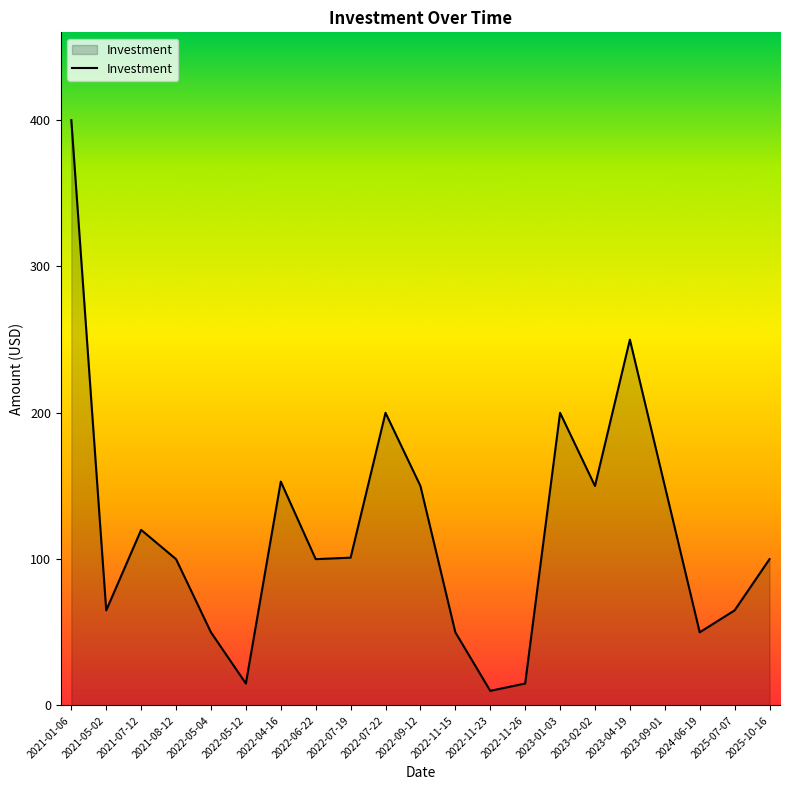

Is it true that the value at 2022-11-26 is 15?

True